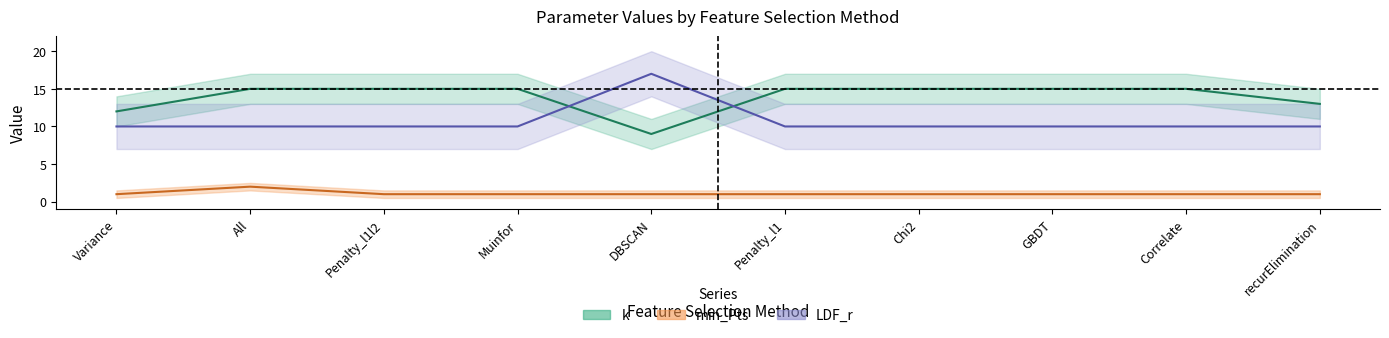

In LDF_r, how many points are higher than both neighbors (excluding endpoints)?

1